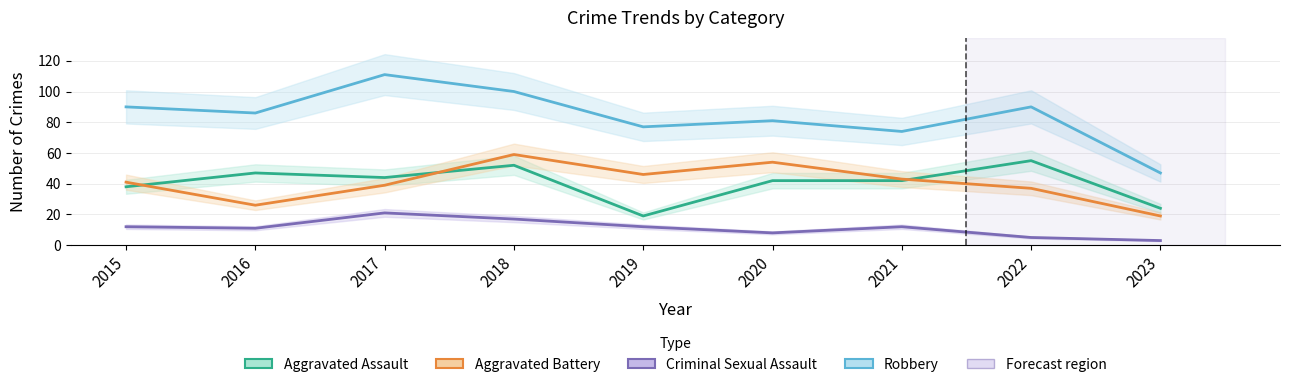

At which category is the sum across all series the highest?

2018